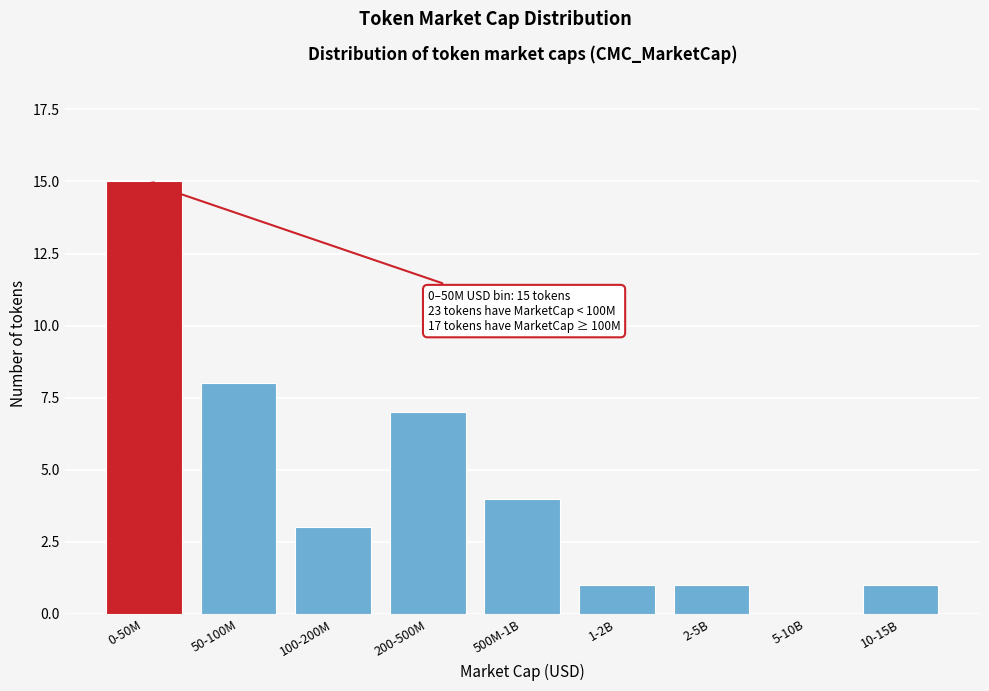

Reading left to right, list all the values displayed in this chart.

0-50M=15	50-100M=8	100-200M=3	200-500M=7	500M-1B=4	1-2B=1	2-5B=1	5-10B=0	10-15B=1